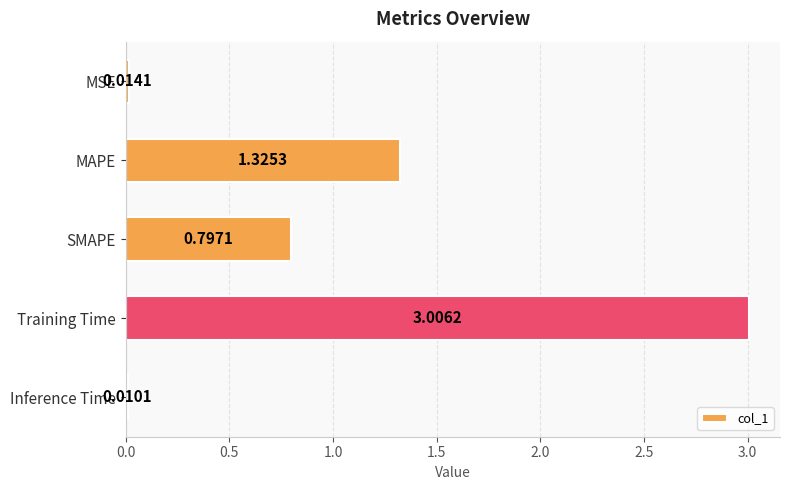

Where is the data nearest to the value 1?

SMAPE